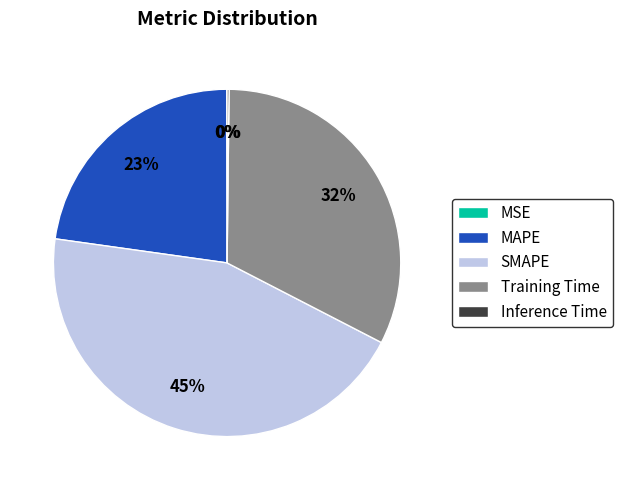

Which has a higher value, MAPE or SMAPE?

SMAPE